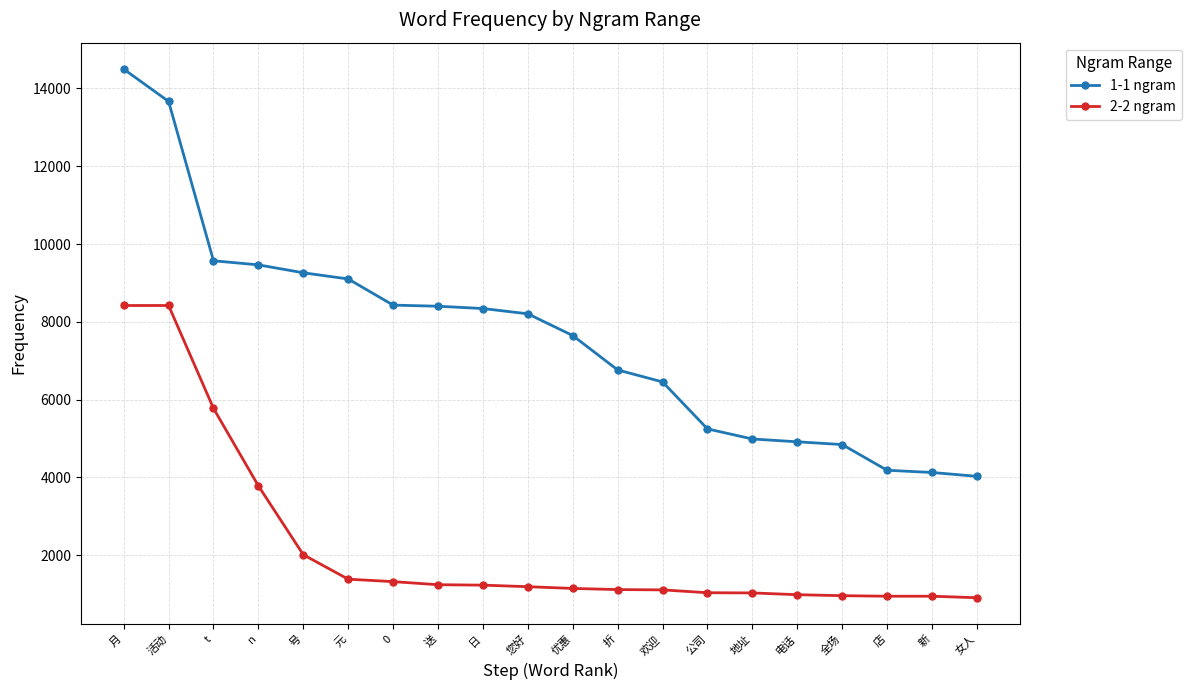

At which category is the sum across all series the highest?

月